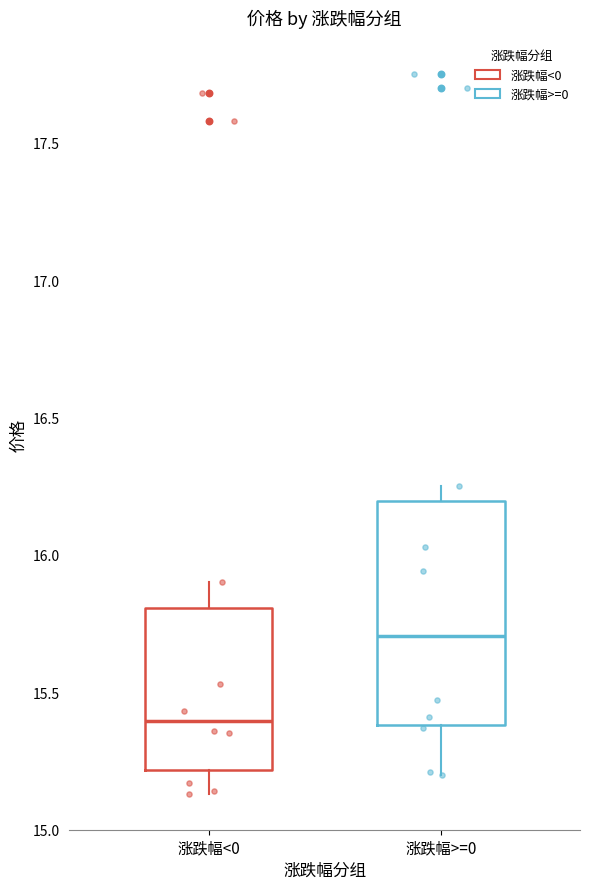

Reading left to right, transcribe this box plot: for each box, give where its median line is, the range the box spans, and where its two whiskers end, as read against the y-axis. The values are not printed on the chart, so give them approximately, as read against the axis.

涨跌幅<0: median 15.40, box 15.20 to 15.80, whiskers 15.15 to 15.90
涨跌幅>=0: median 15.70, box 15.40 to 16.20, whiskers 15.20 to 16.25